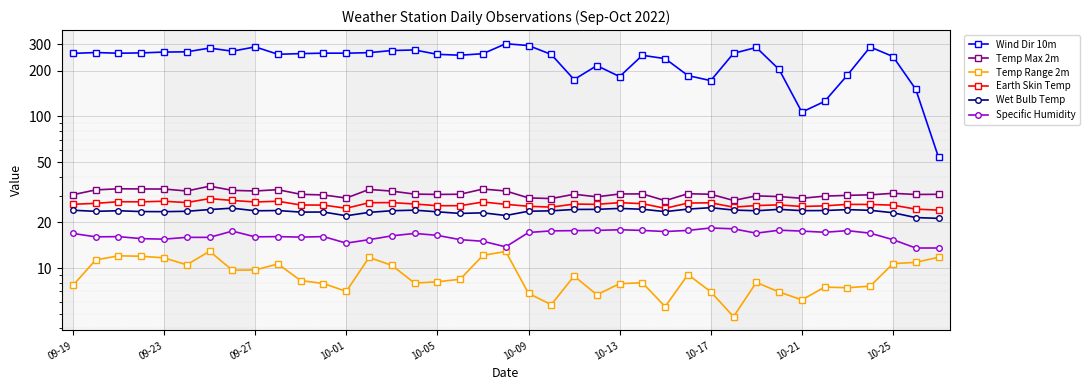

List the labels in order of Wet Bulb Temp value, largest first.

28, 10-17, 24, 27, 25, 23, 31, 22, 10-13, 34, 29, 15, 09-19, 35, 10-25, 33, 32, 09-27, 14, 10-21, 30, 21, 20, 10-09, 09-23, 10-01, 26, 10-05, 16, 11, 10, 13, 36, 18, 17, 19, 12, 37, 38